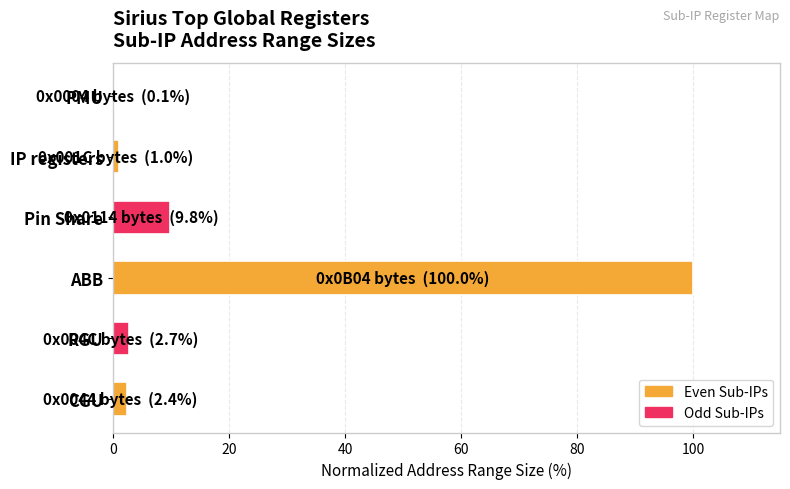

Which category has the highest value across all series?

ABB